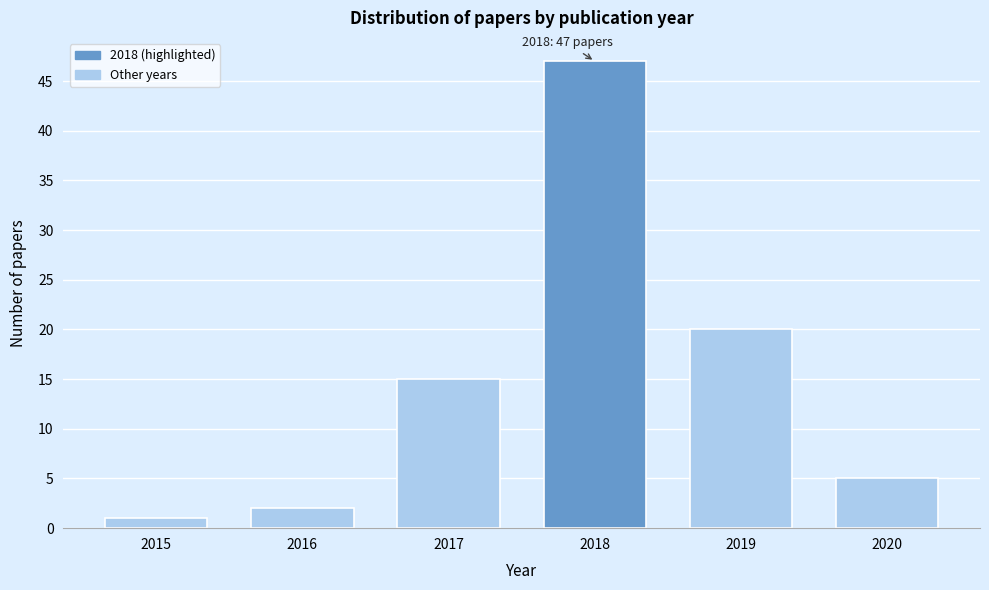

Reading left to right, transcribe all the data shown in this chart.

1	2	15	47	20	5